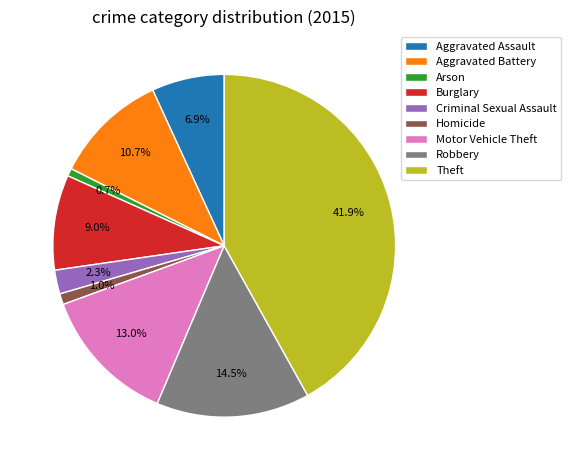

To the nearest percent, what percentage of the pie is Aggravated Assault?

7%